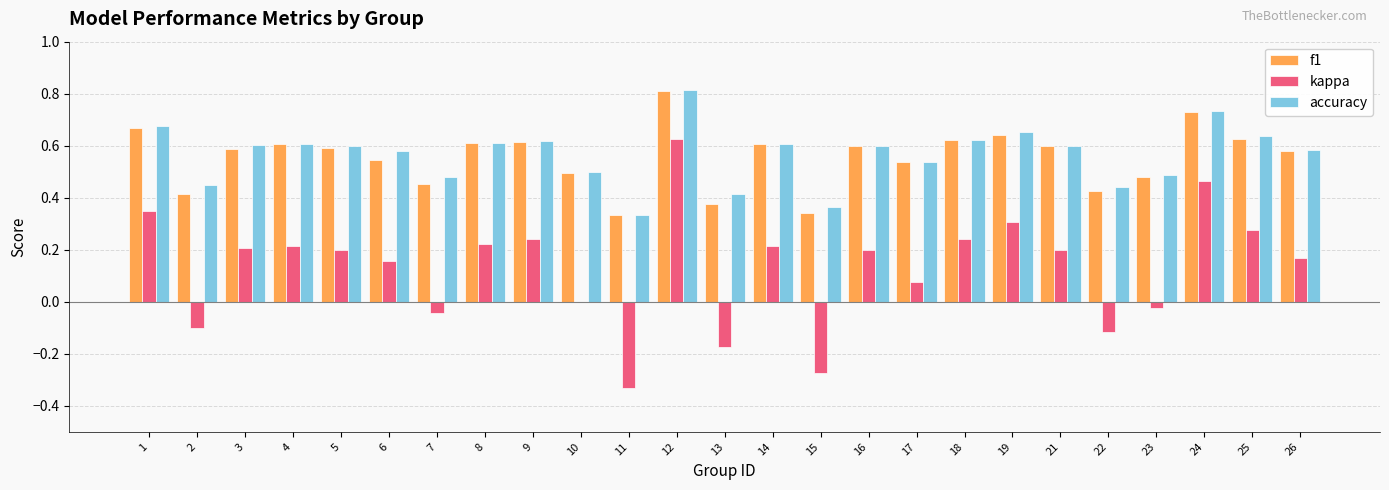

The value of accuracy at 18 is 0.9. True or false?

False